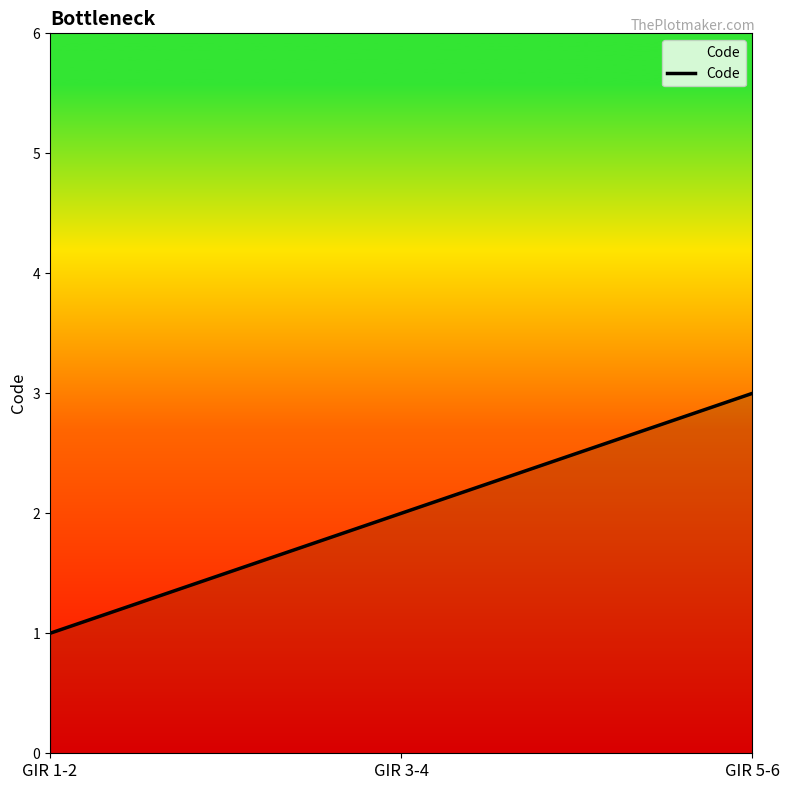

What is the minimum value shown in the chart?

1.0